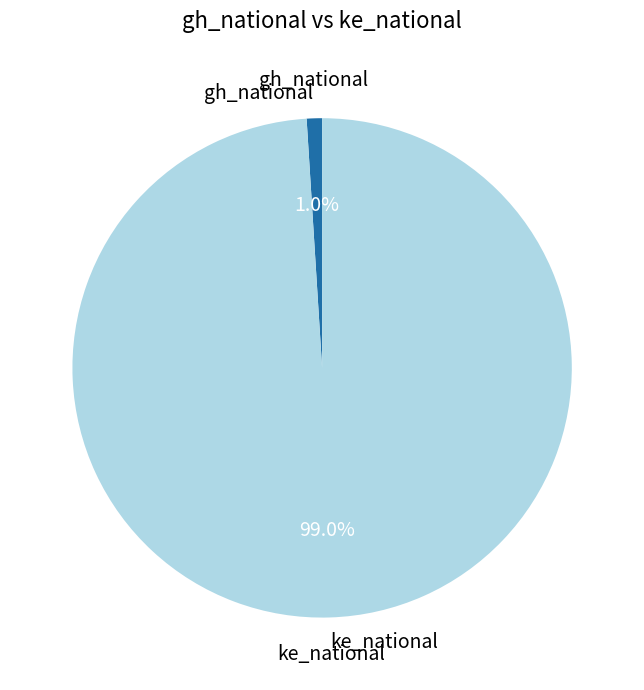

Is it true that gh_national is 11% of the pie?

False